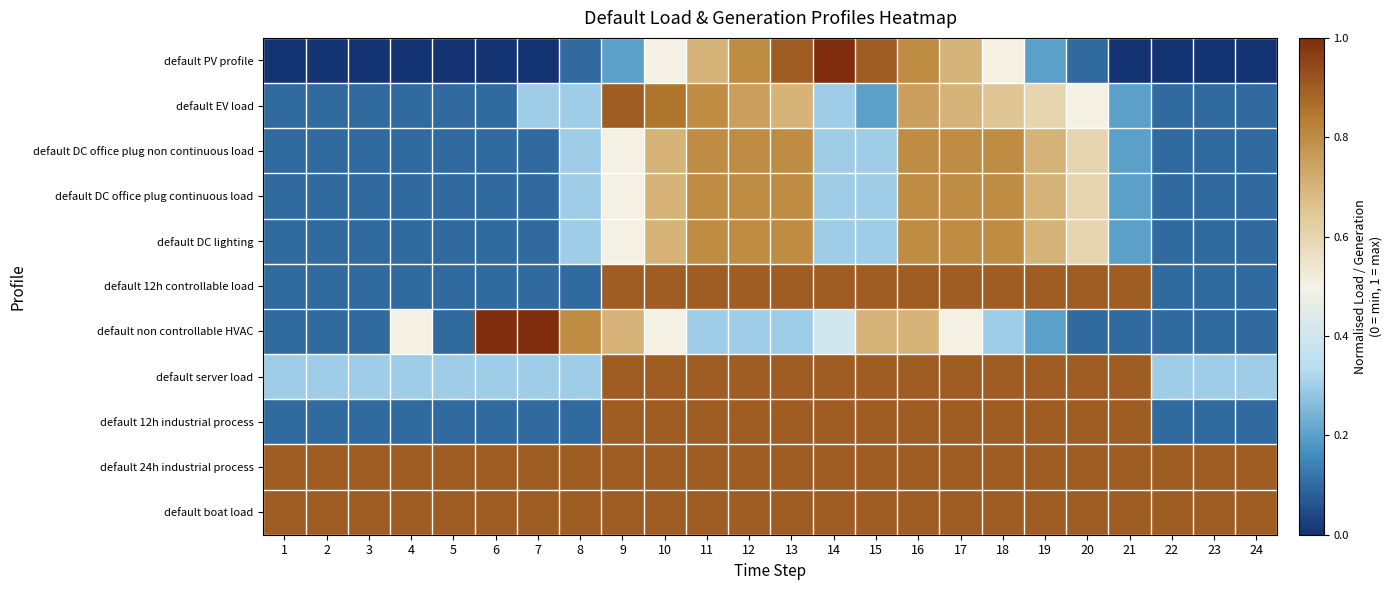

Which has a higher value, 3 or 20?

20